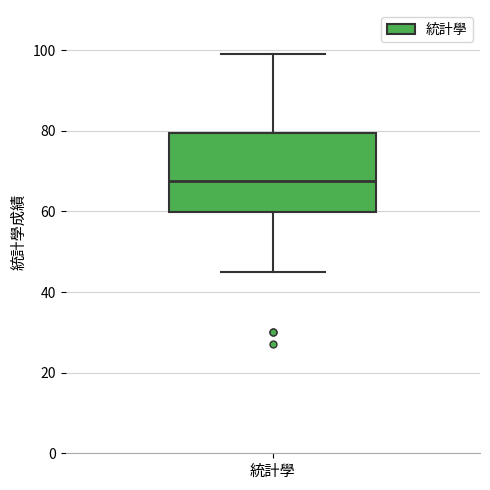

Transcribe this box plot: give where the median line is, the range the box spans, and where the two whiskers end, as read against the y-axis. The values are not printed on the chart, so give them approximately, as read against the axis.

median 68, box 60 to 80, whiskers 46 to 100